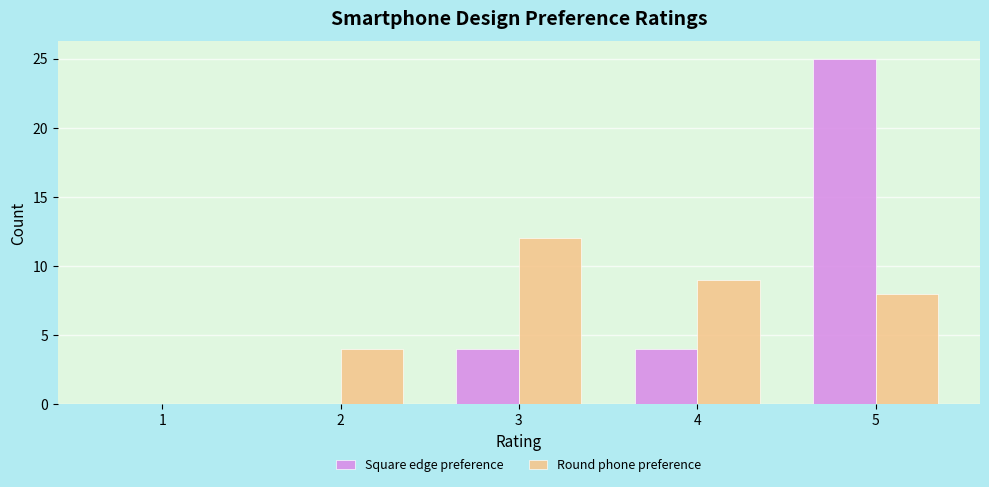

Reading left to right, extract all data points from this chart.

Square edge preference: 1=0	2=0	3=4	4=4	5=25
Round phone preference: 1=0	2=4	3=12	4=9	5=8